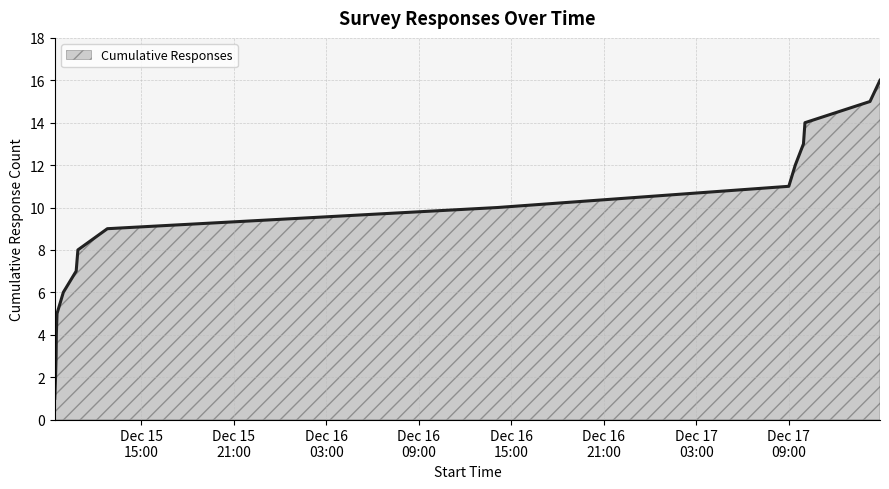

Reading left to right, extract all data points from this chart.

1	2	3	4	5	6	7	8	9	10	11	12	13	14	15	16